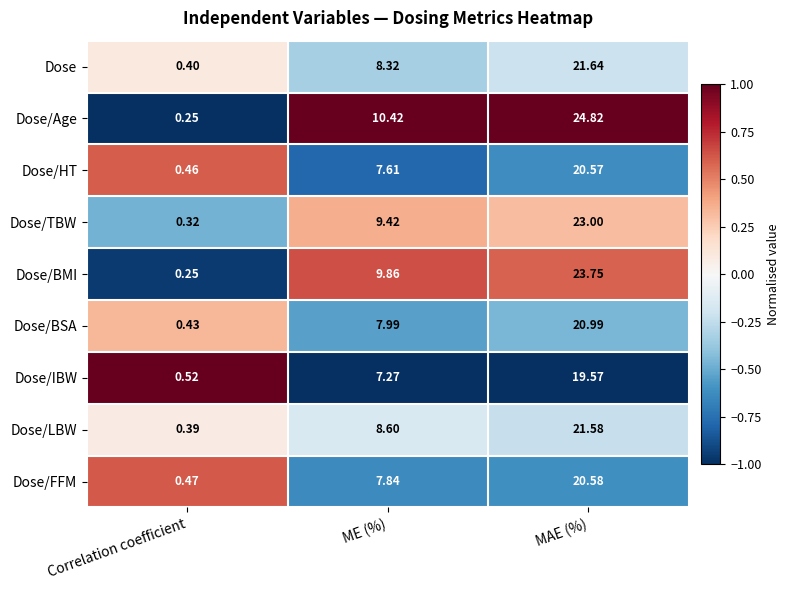

How many data points in Dose are above 8?

2